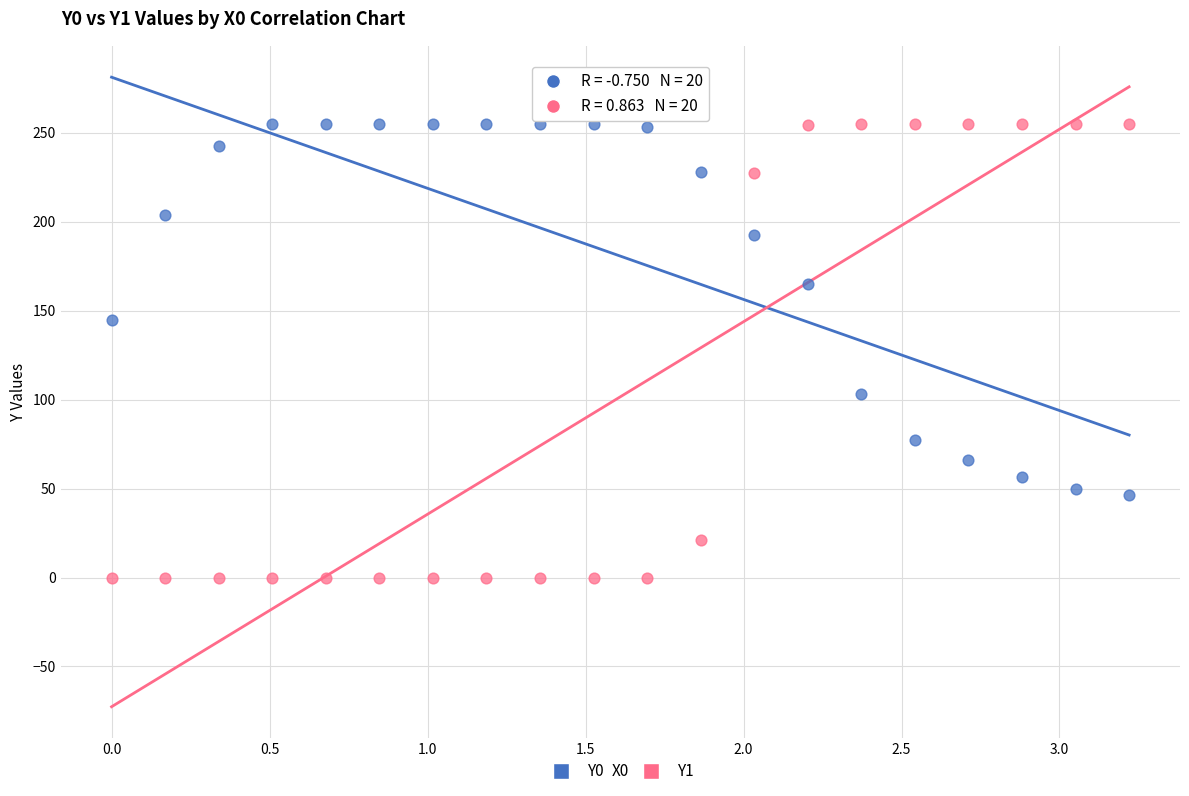

Which series reaches the minimum Y coordinate?

Y1